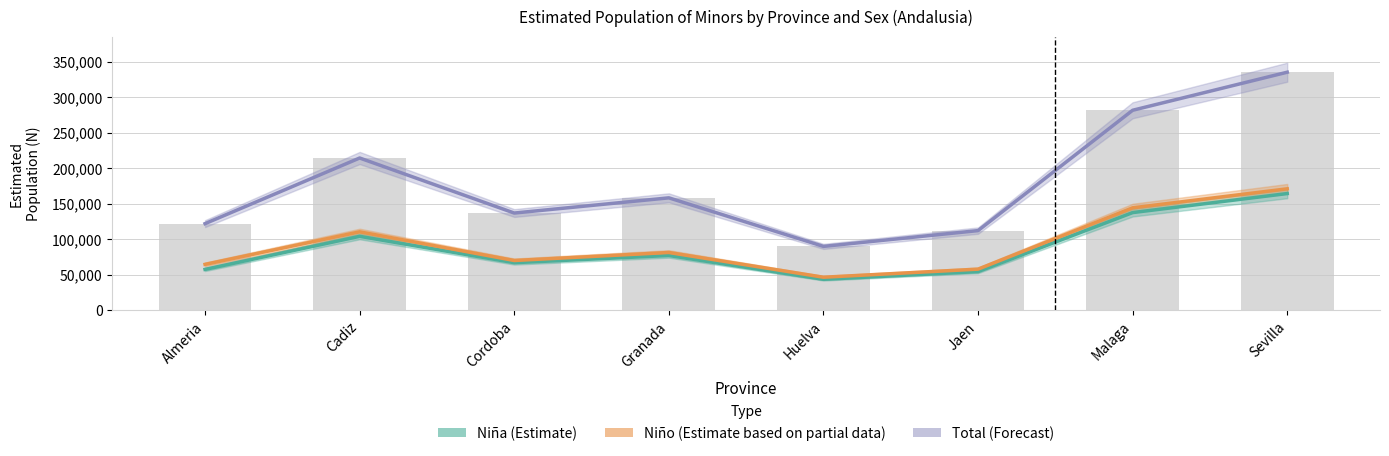

Read the Total (Forecast) value at Jaen.

112012